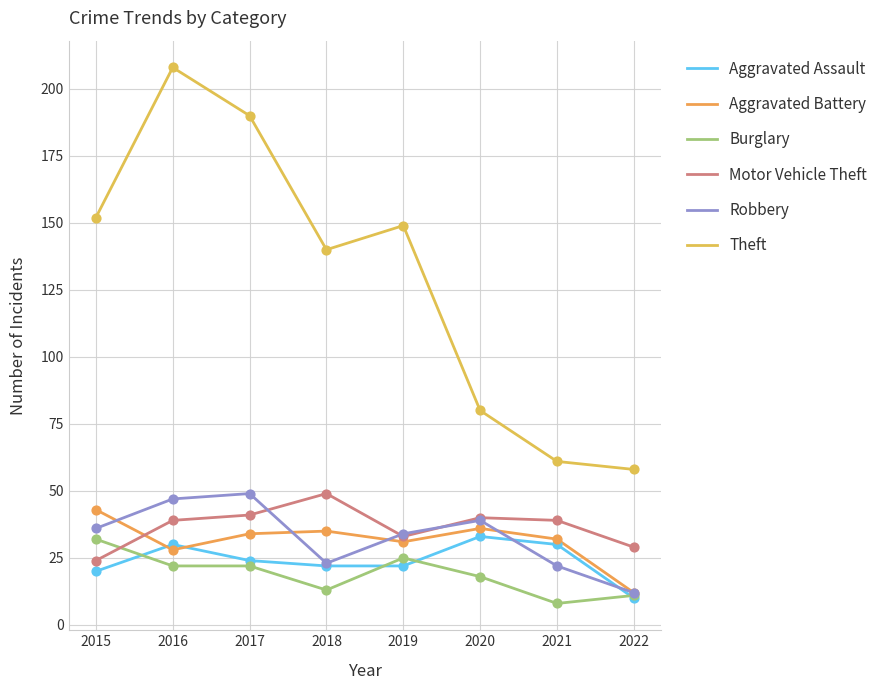

At how many categories does at least one series exceed 90?

5